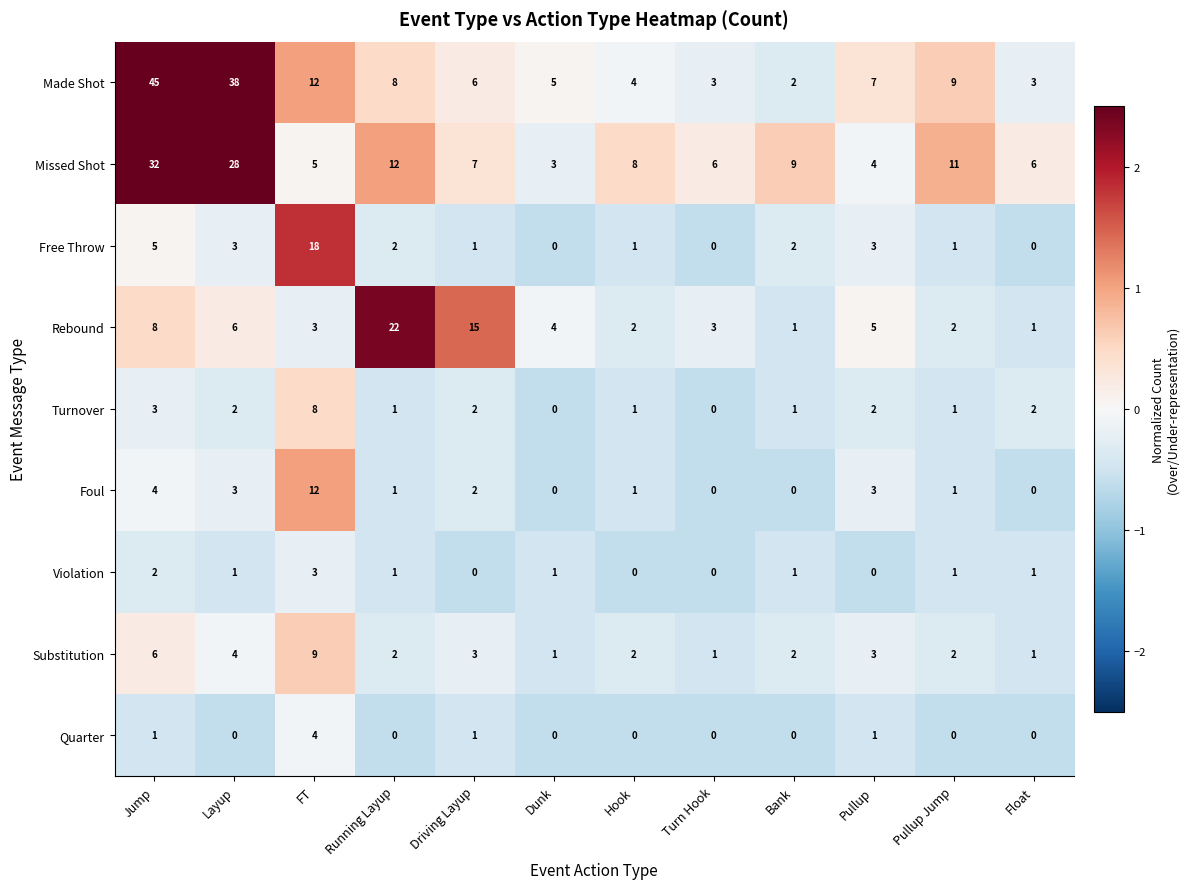

What is the total value across all series at FT?

74